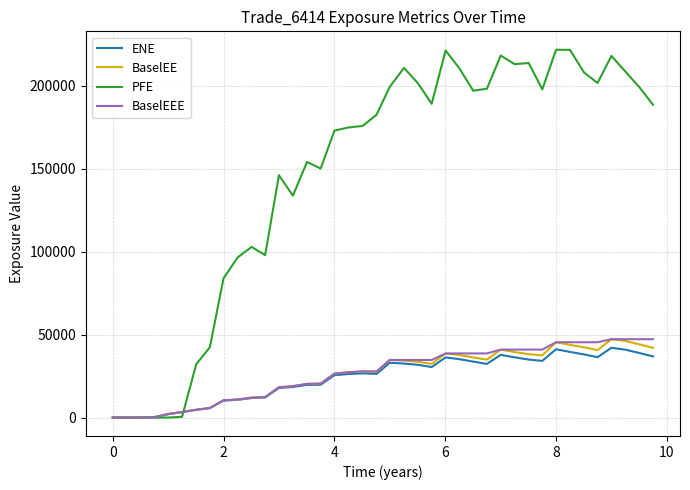

What are all the series names shown in the legend?

ENE, BaselEE, PFE, BaselEEE